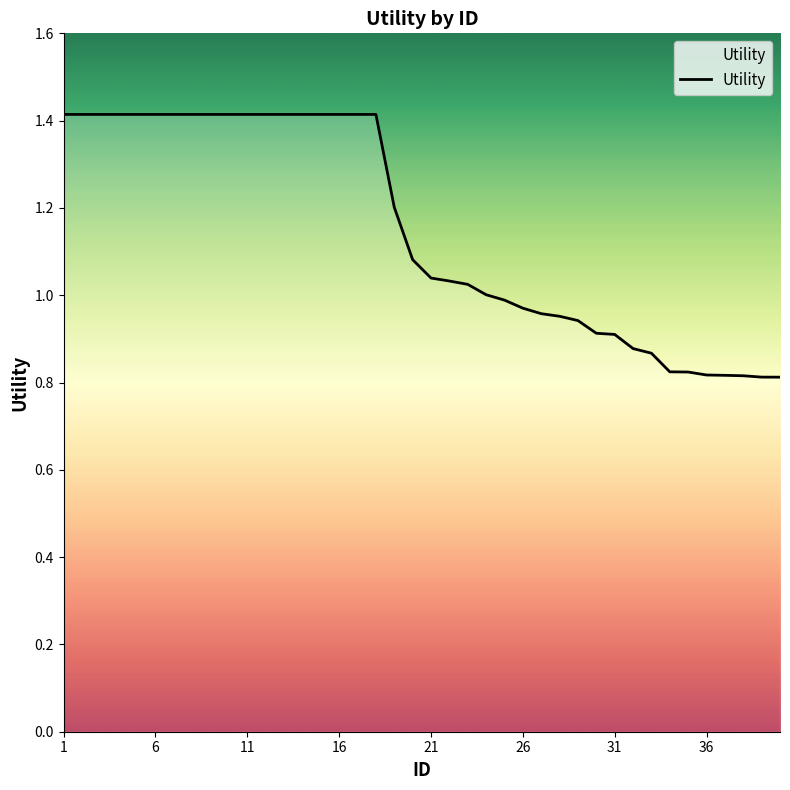

What is the difference between the maximum and minimum values?

0.6